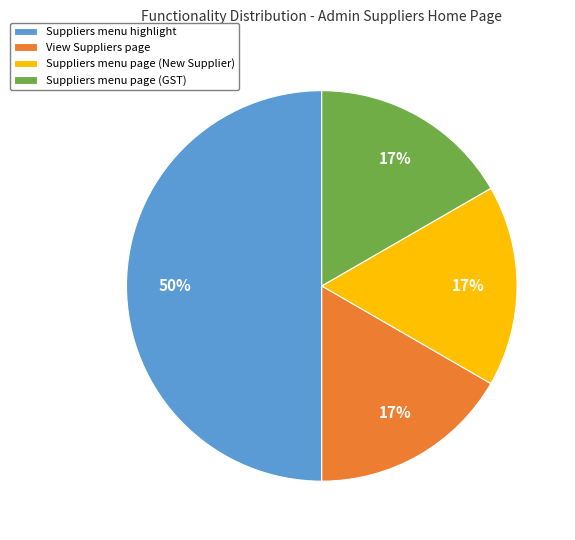

Does Suppliers menu page (New Supplier) account for over 50% of the chart?

No